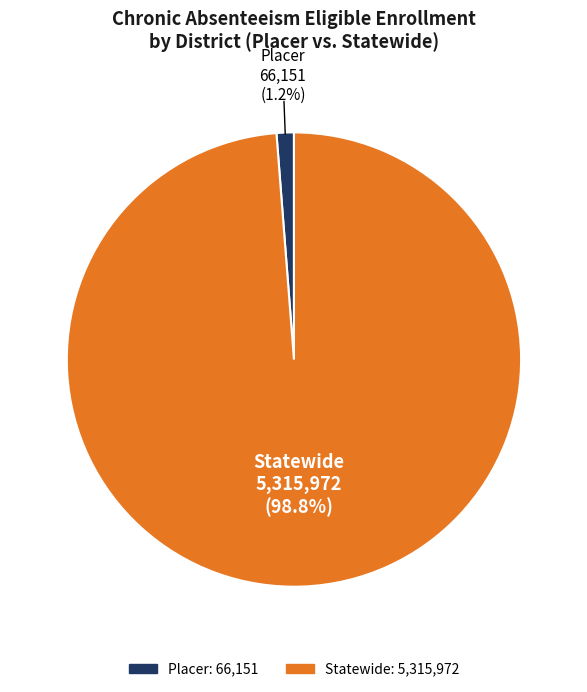

To the nearest percent, what is the difference between the largest and smallest slice percentages?

98%